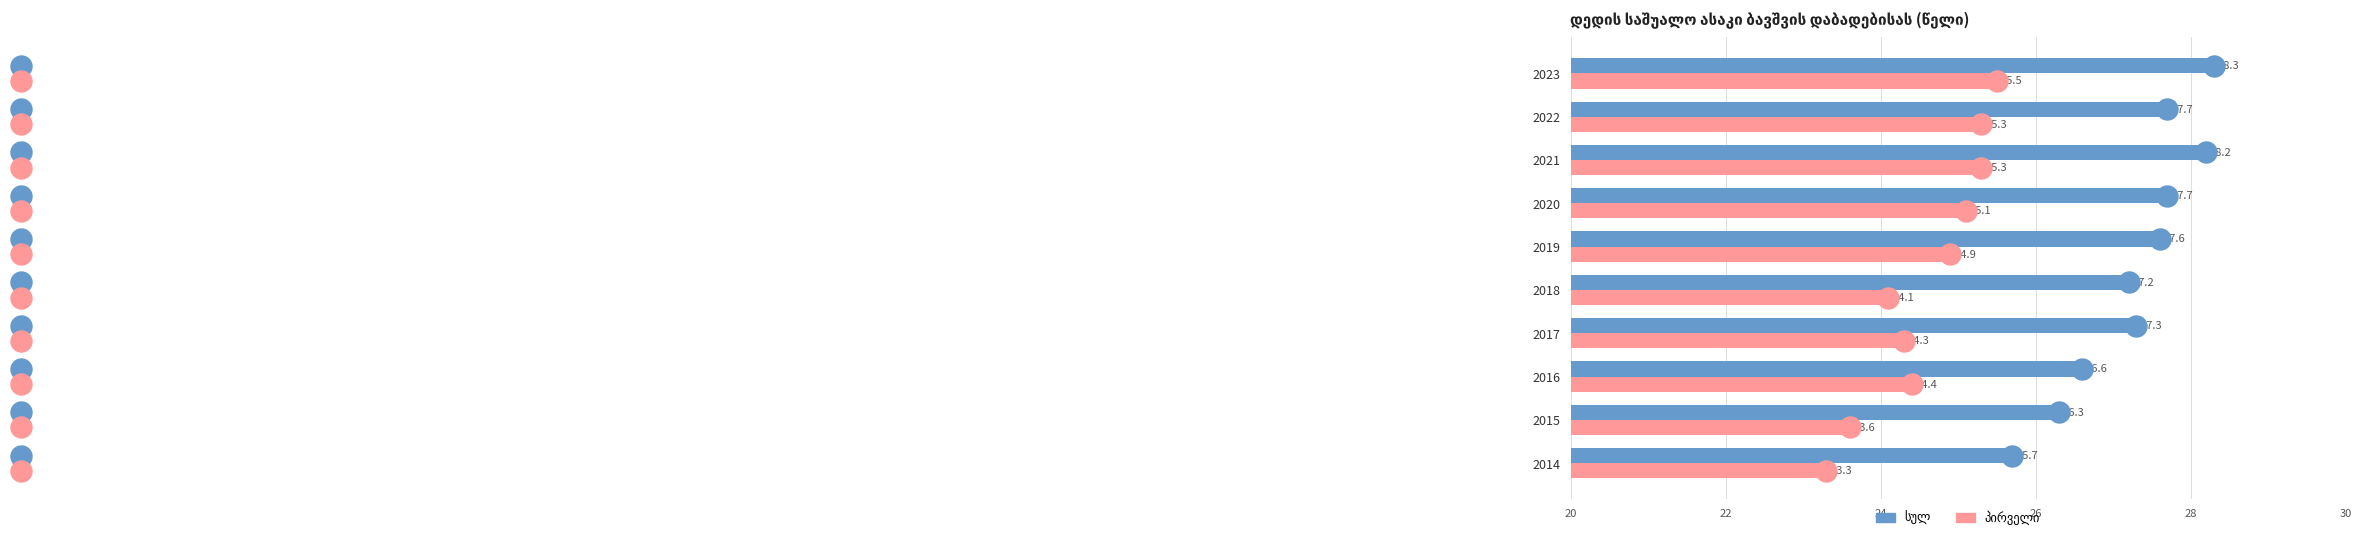

At which category is the sum across all series the highest?

2023